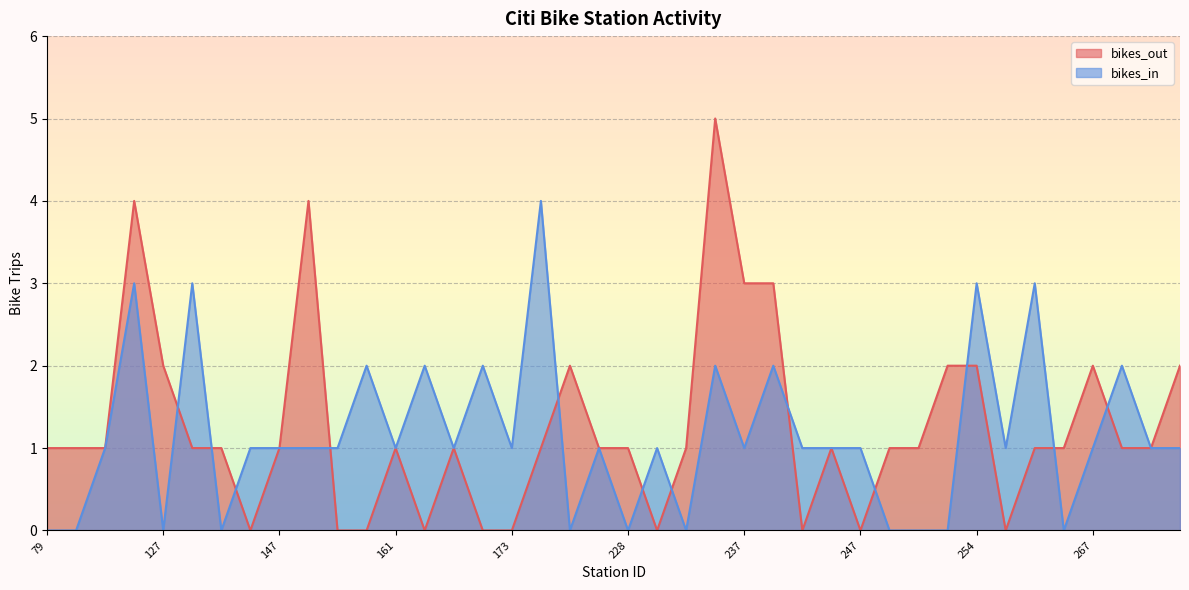

What are all the series names shown in the legend?

bikes_out, bikes_in